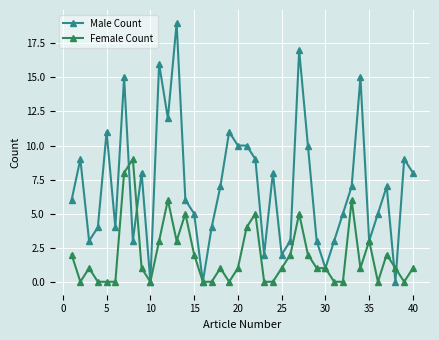

Which series has the largest total across all categories?

Male Count